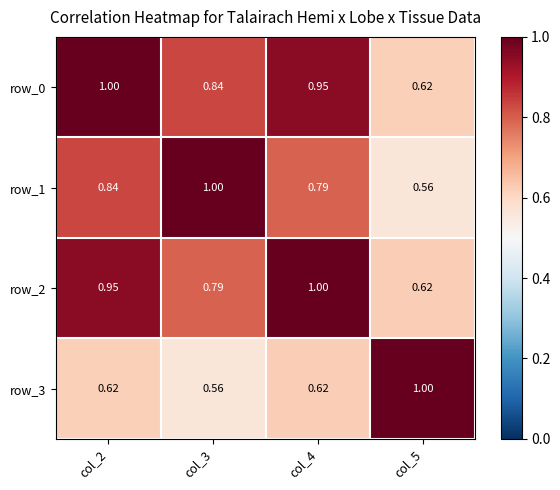

What is the total value across all series at col_5?

2.8